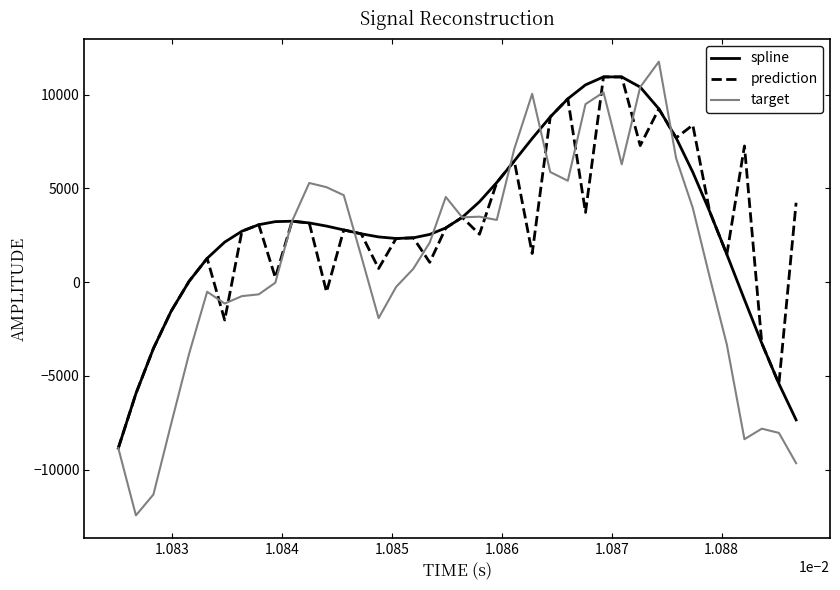

What is the maximum value for target?

11754.4